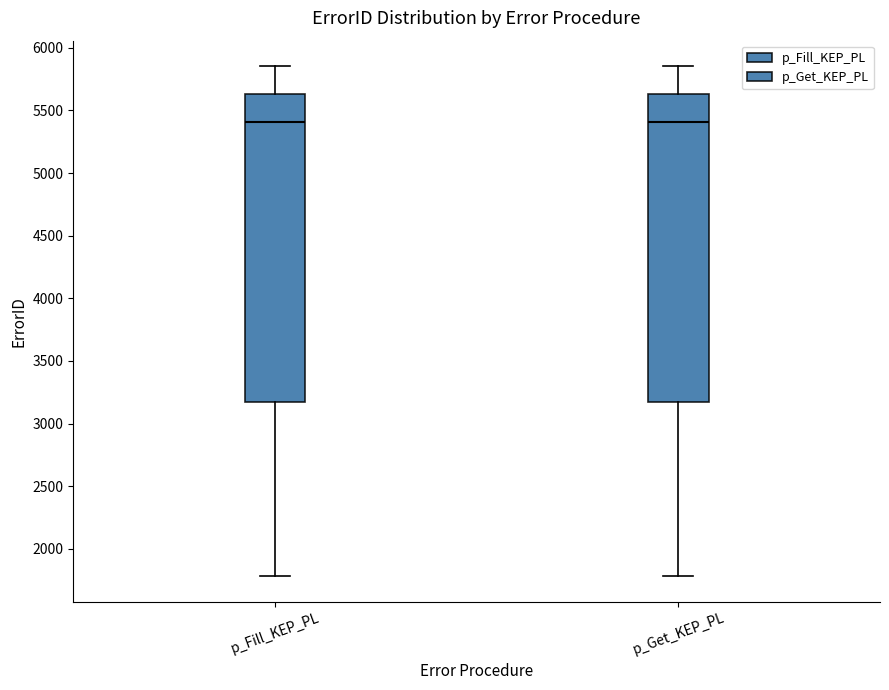

Where is the lower edge of the box for p_Get_KEP_PL on the y-axis? The values are not printed on the chart, so give them approximately, as read against the axis.

3150